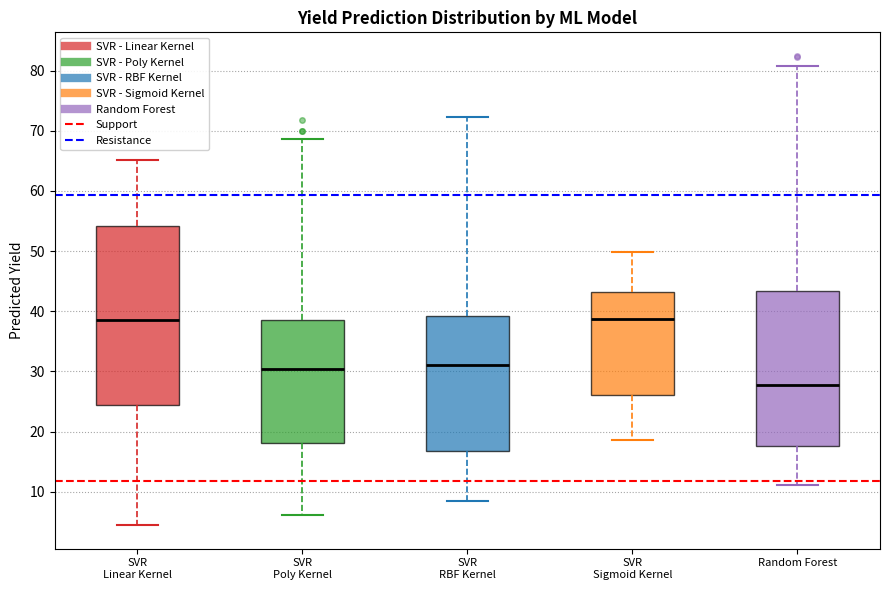

Reading left to right, transcribe this box plot: for each box, give where its median line is, the range the box spans, and where its two whiskers end, as read against the y-axis. The values are not printed on the chart, so give them approximately, as read against the axis.

SVR Linear Kernel: median 39, box 24 to 54, whiskers 4 to 65
SVR Poly Kernel: median 30, box 18 to 39, whiskers 6 to 69
SVR RBF Kernel: median 31, box 17 to 39, whiskers 8 to 72
SVR Sigmoid Kernel: median 39, box 26 to 43, whiskers 19 to 50
Random Forest: median 28, box 18 to 43, whiskers 11 to 81